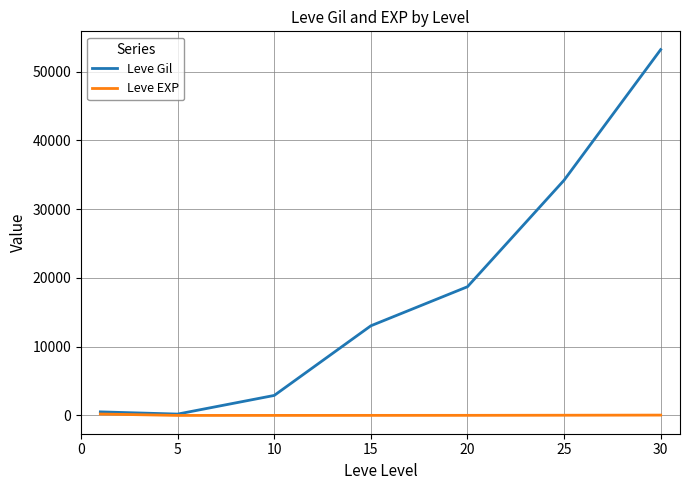

List the series in order of their overall mean, lowest first.

Leve EXP, Leve Gil